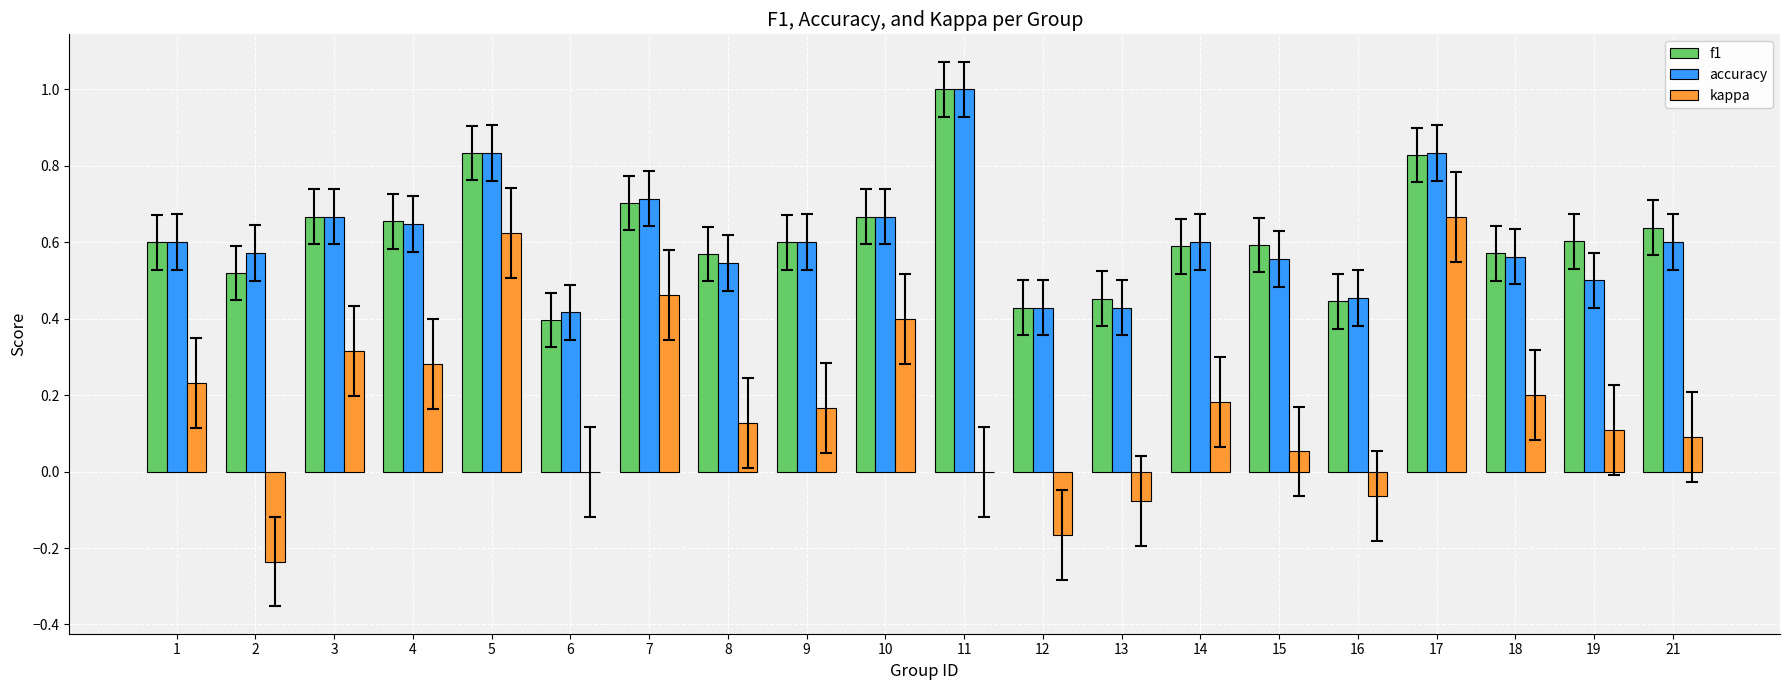

The kappa series shows 0.6 at 10. True or false?

False